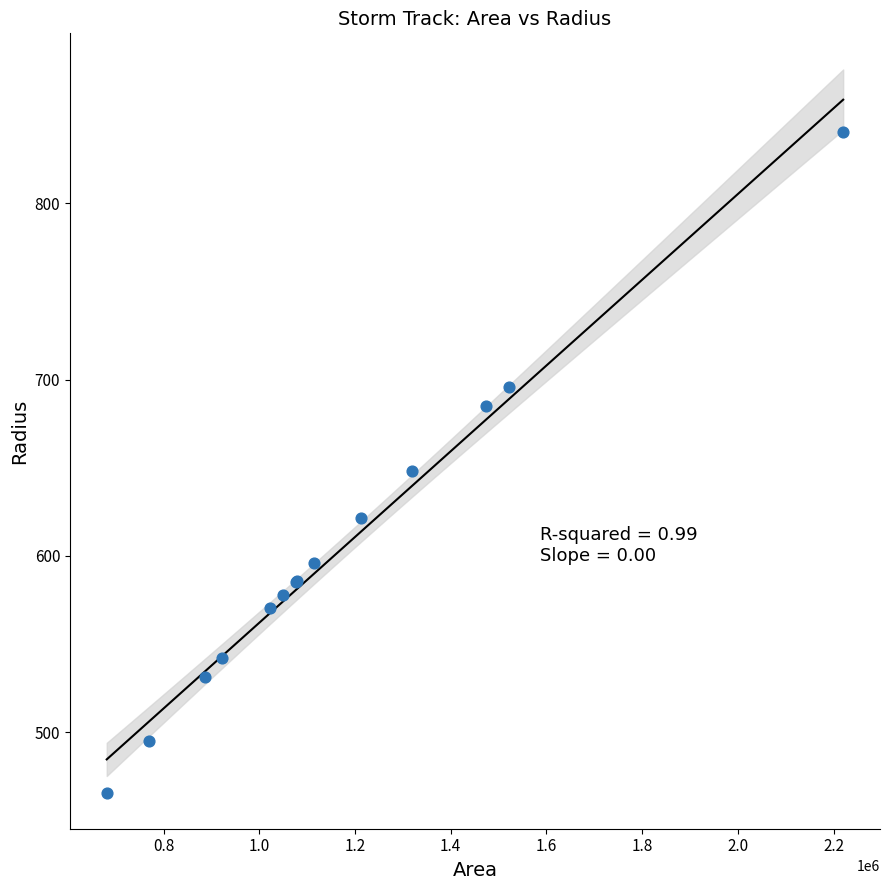

What Y value in the scatter plot is closest to 653?

648.2